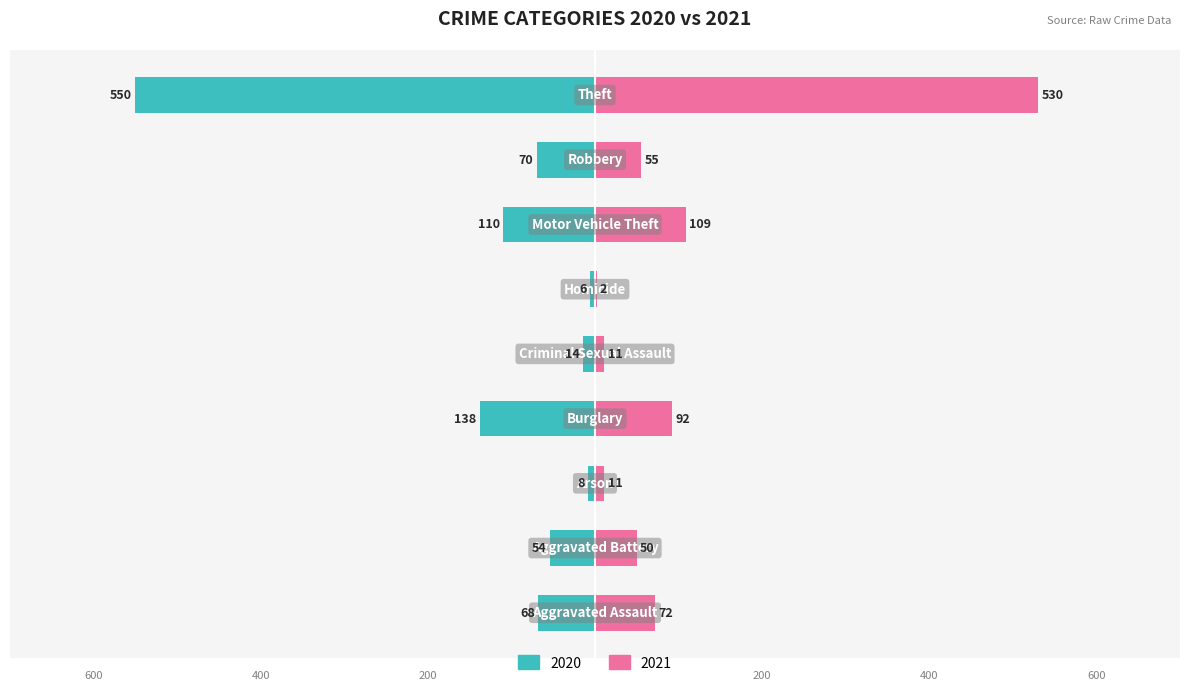

What is the label of the 2nd bar from the right?

Robbery